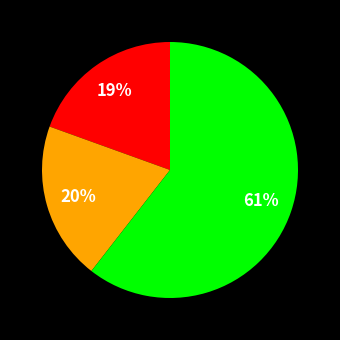

To the nearest percent, what is the average slice percentage?

33%